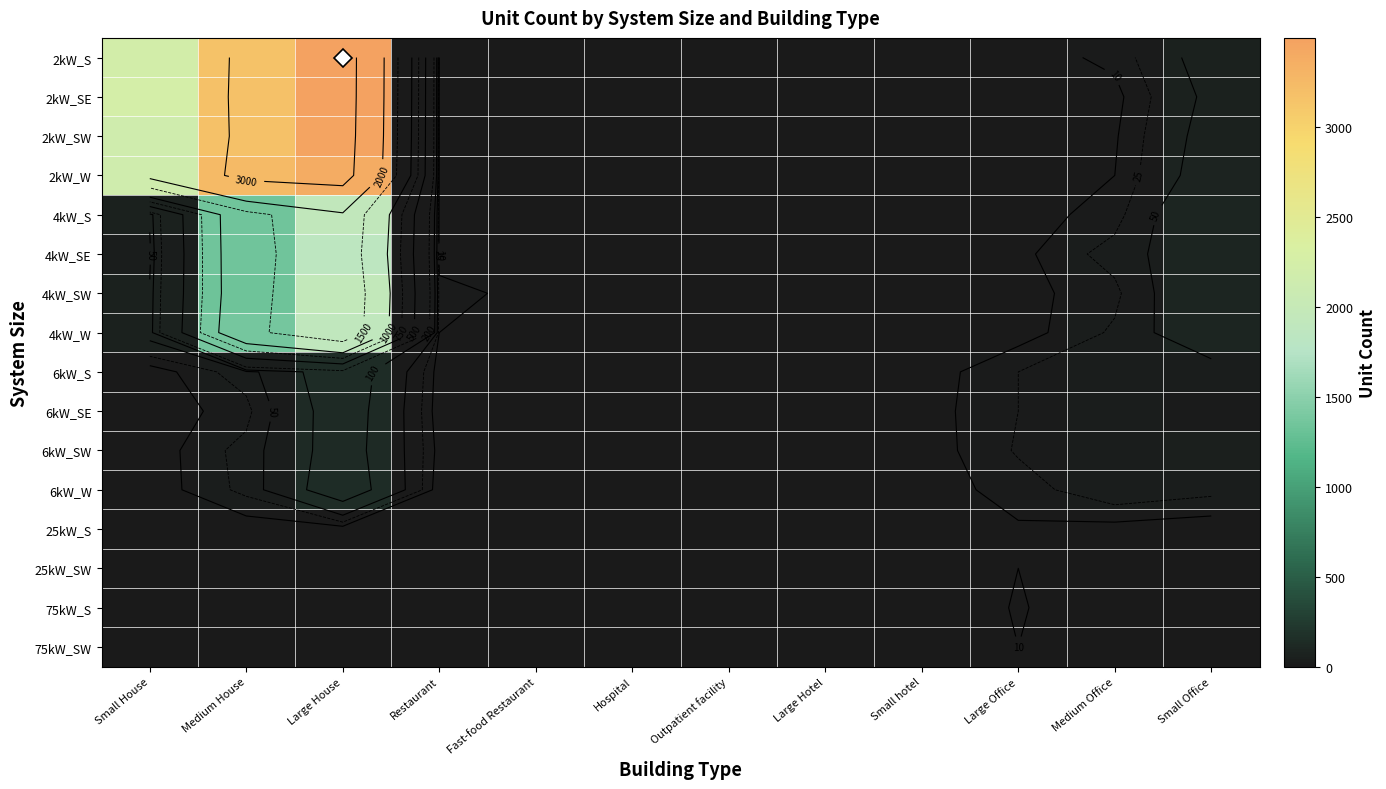

Is the value of 4kW_SE at Fast-food Restaurant greater than the value of 25kW_S at Large Office?

No